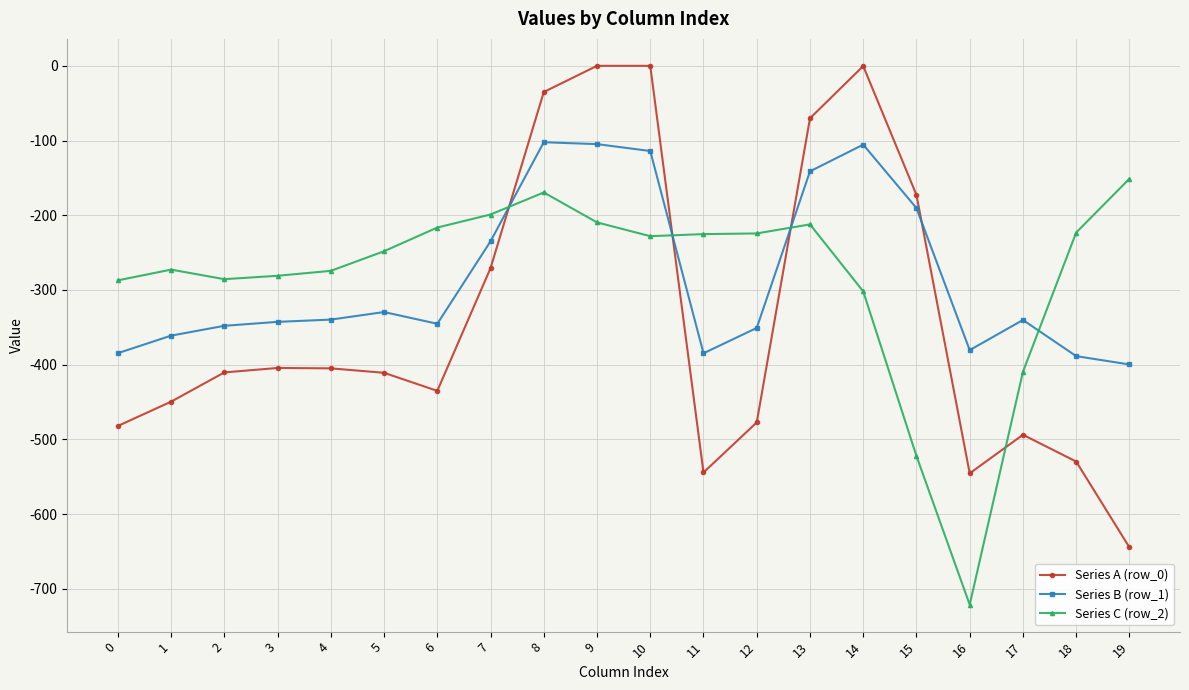

How many times do Series A (row_0) and Series B (row_1) cross each other?

4